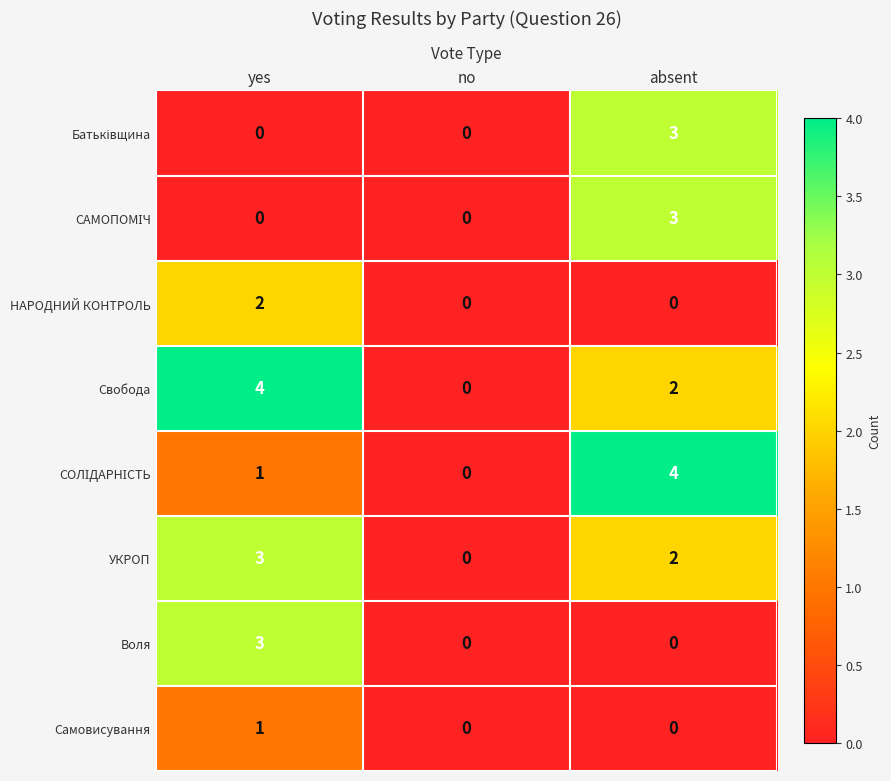

What is the difference between the highest and lowest values at yes?

4